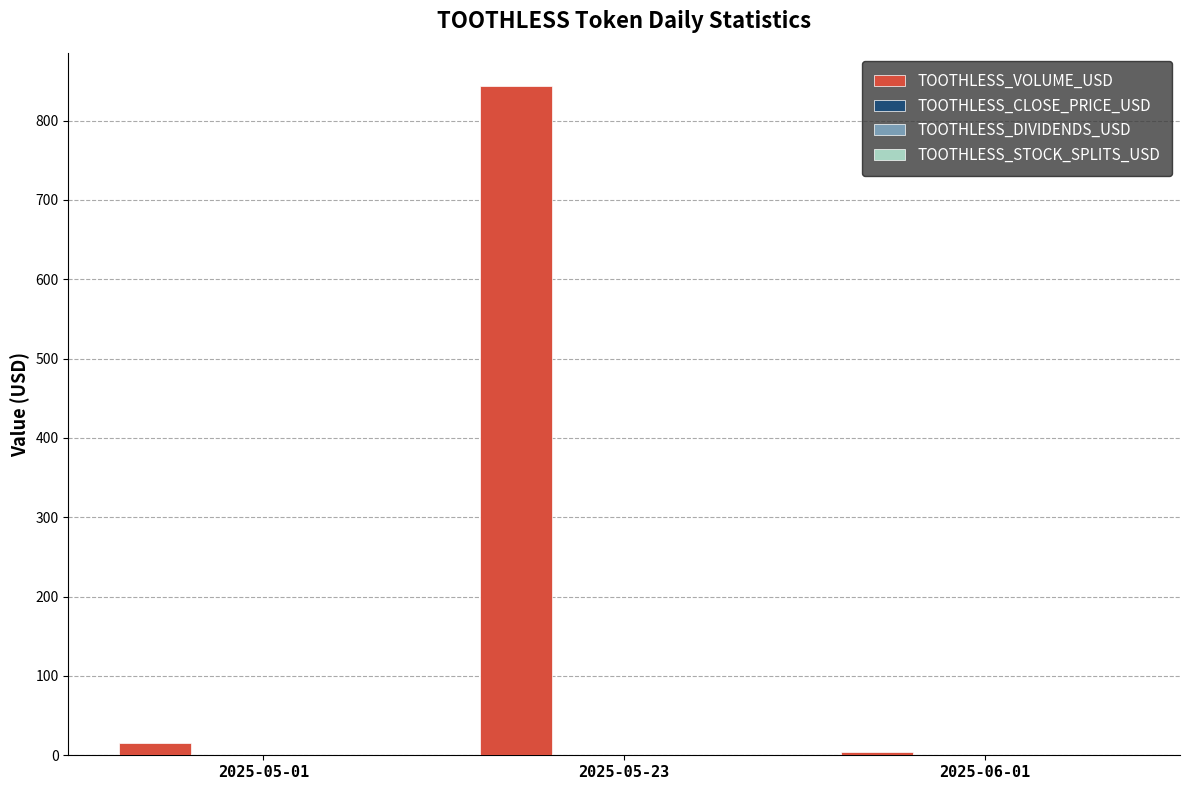

Is it true that TOOTHLESS_VOLUME_USD equals 843.0 at 2025-05-23?

True